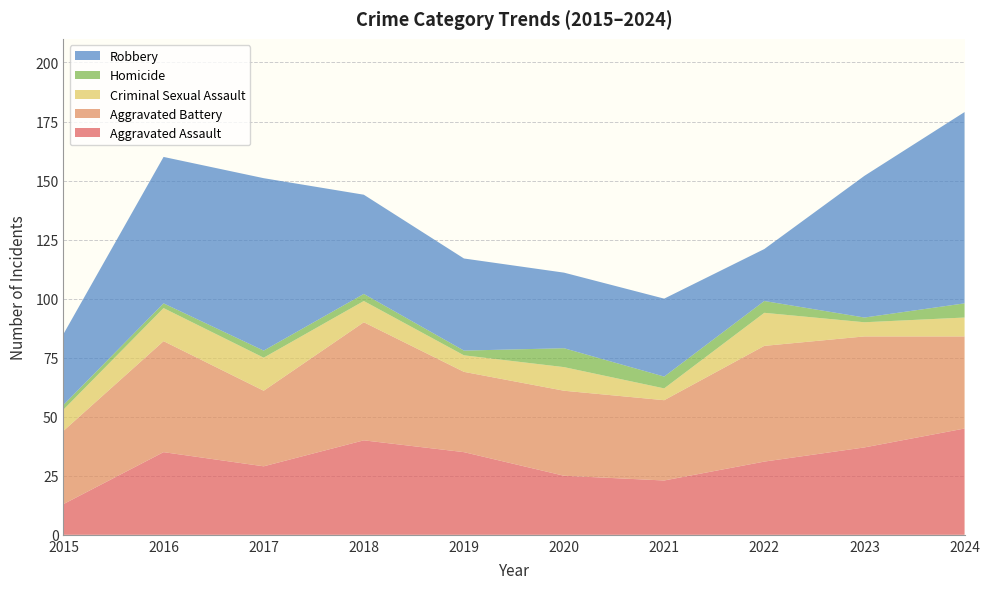

Reading left to right, what are all the values shown in this chart?

Aggravated Assault: 13	35	29	40	35	25	23	31	37	45
Aggravated Battery: 31	47	32	50	34	36	34	49	47	39
Criminal Sexual Assault: 9	14	14	9	7	10	5	14	6	8
Homicide: 2	2	3	3	2	8	5	5	2	6
Robbery: 30	62	73	42	39	32	33	22	60	81